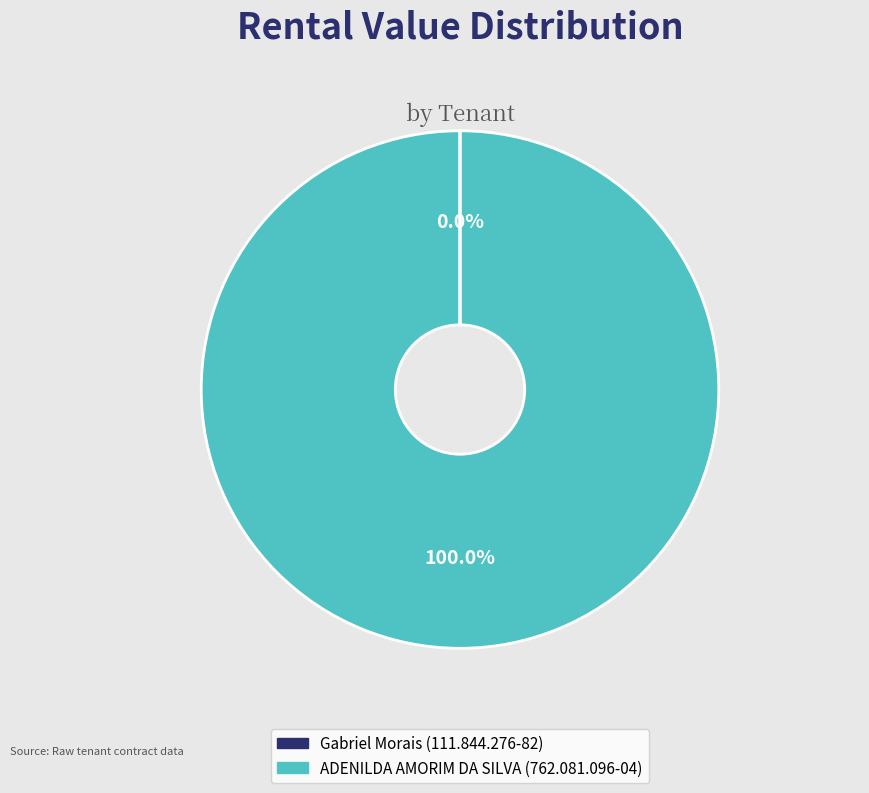

Is there any slice that represents more than half of the pie?

Yes